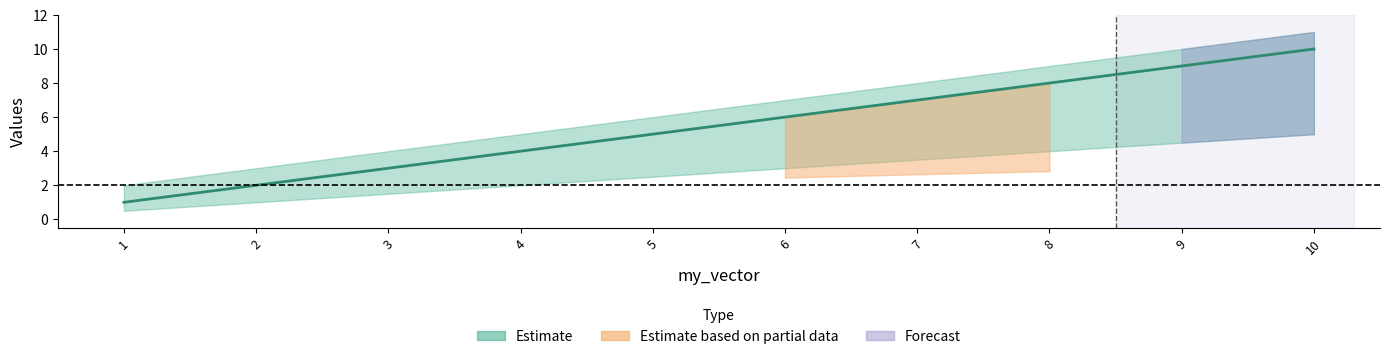

How many lines are shown in the chart?

1